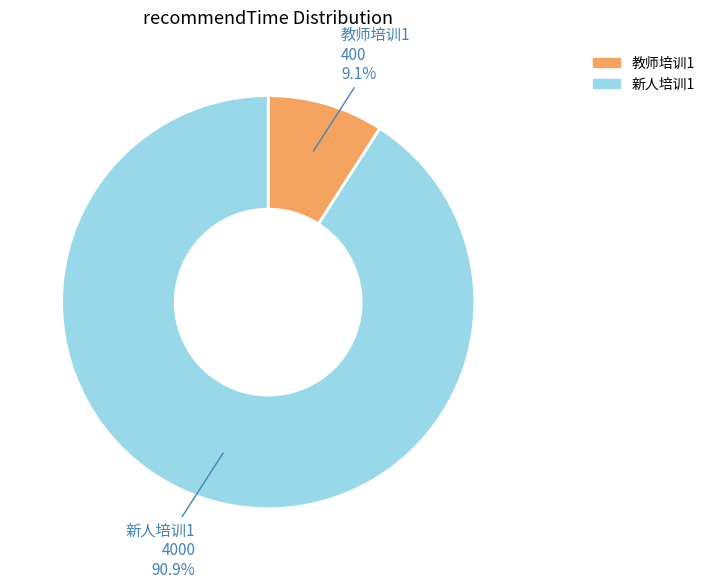

Which has a higher value, 教师培训1 or 新人培训1?

新人培训1